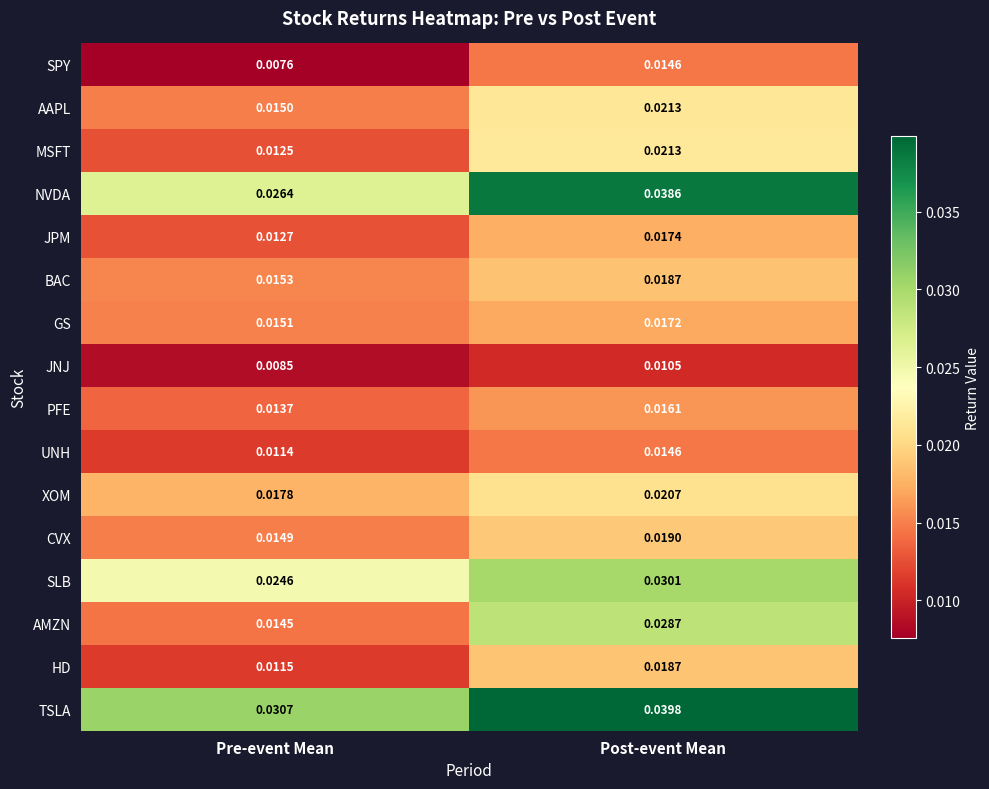

List the labels in order of JNJ value, smallest first.

Pre-event Mean, Post-event Mean